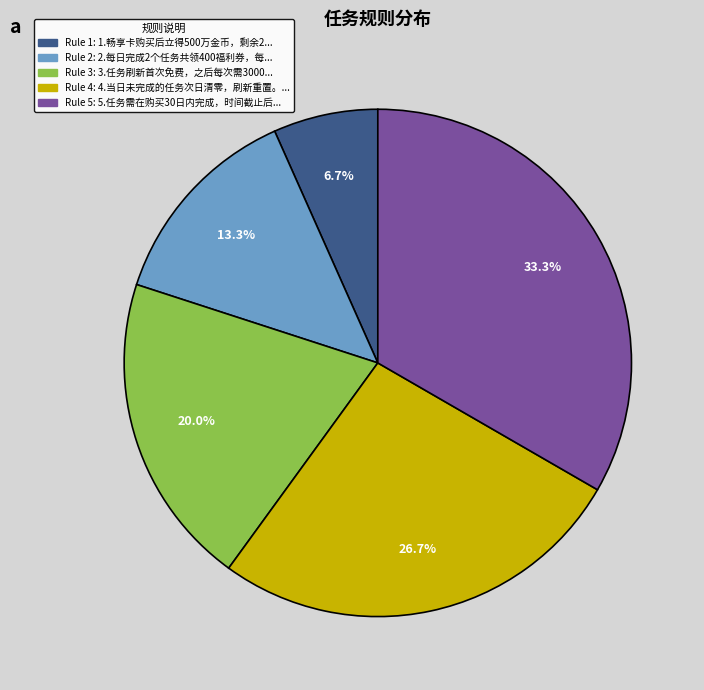

How many segments does this pie chart have?

5